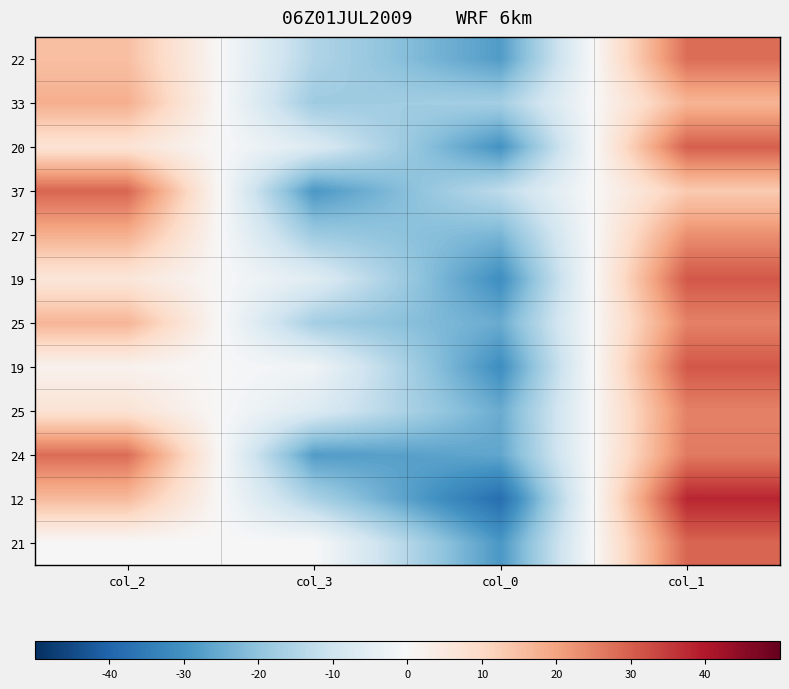

Count the number of data series in this chart.

12